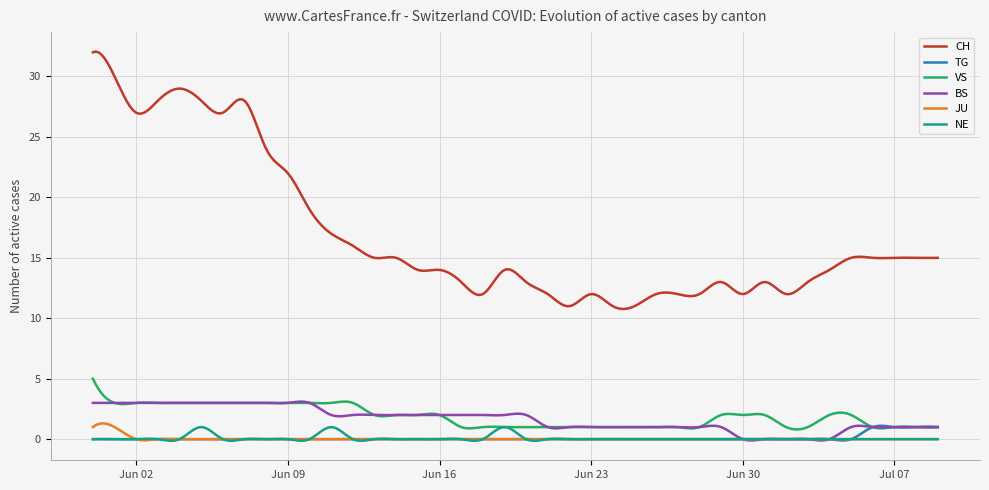

Which series has the largest range (max minus min)?

CH